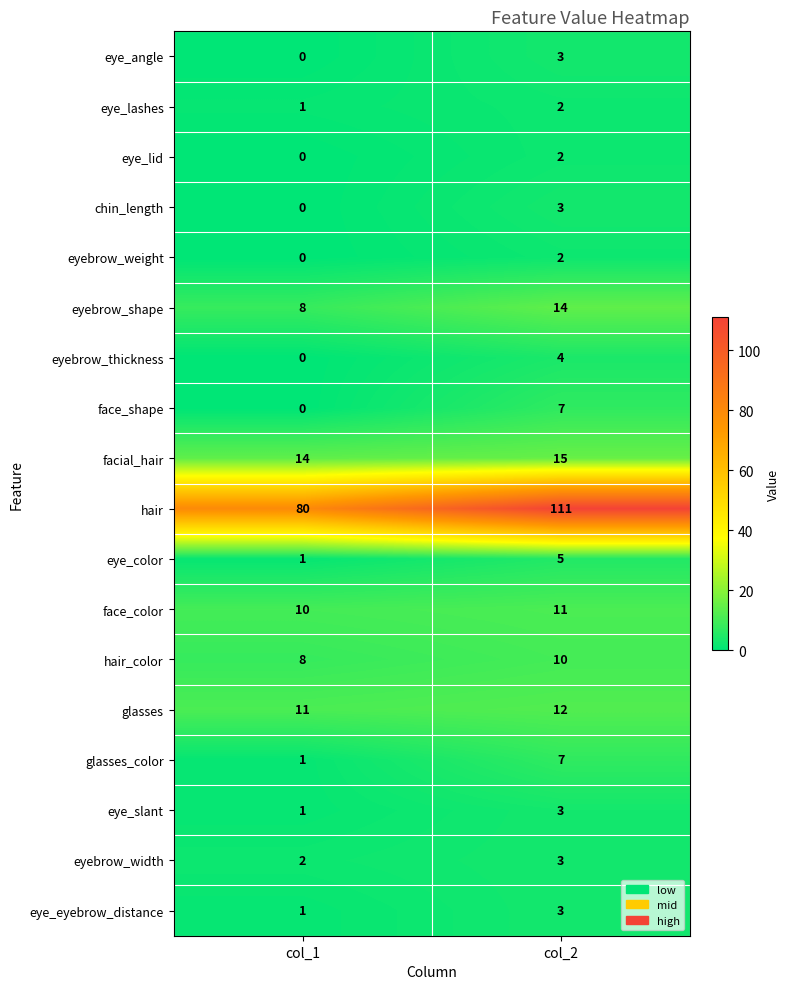

Where is face_shape nearest to the value 3?

col_1